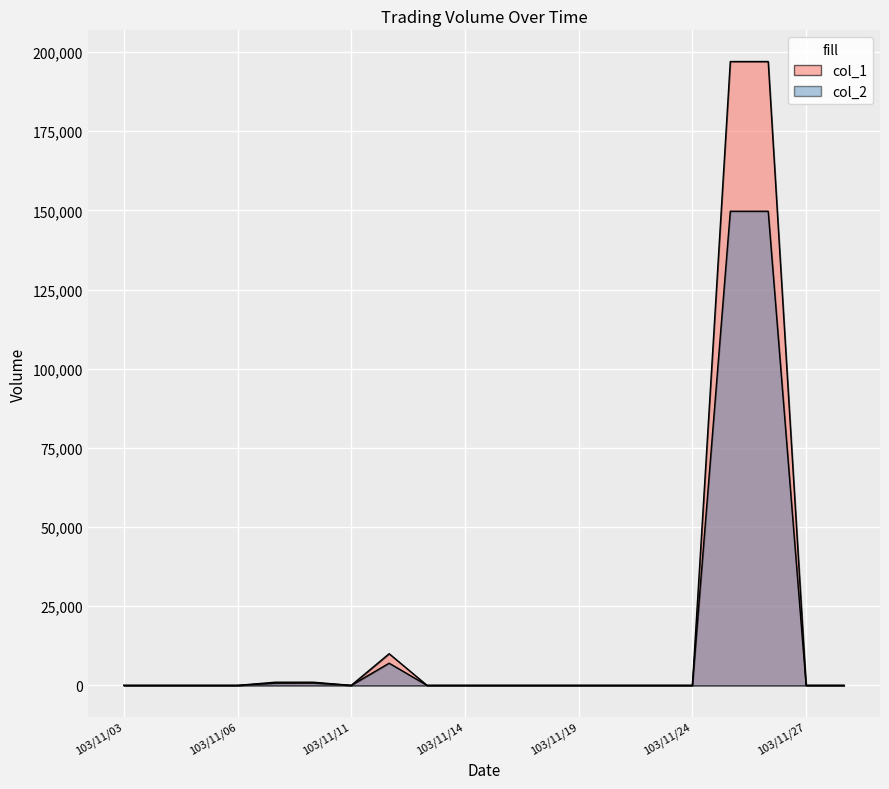

Is the value of col_2 at 103/11/17 greater than the value of col_1 at 103/11/18?

No